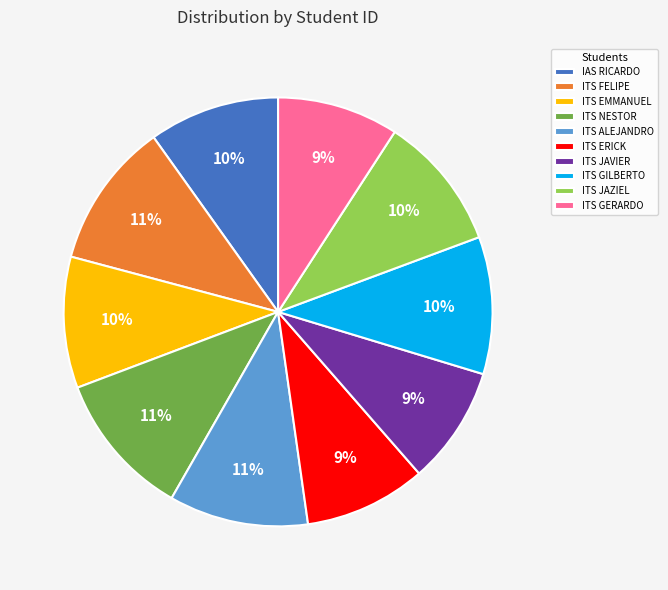

Does ITS FELIPE represent more than half of the total?

No